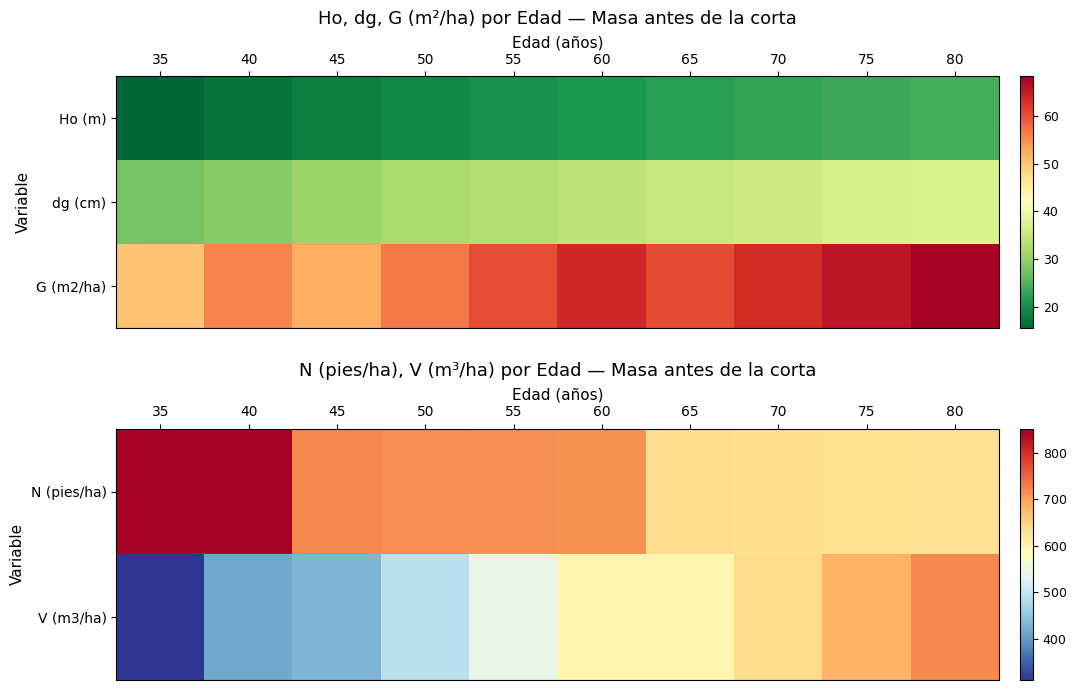

What is the difference between the second highest and second lowest values in the G (m2/ha) series?

13.6